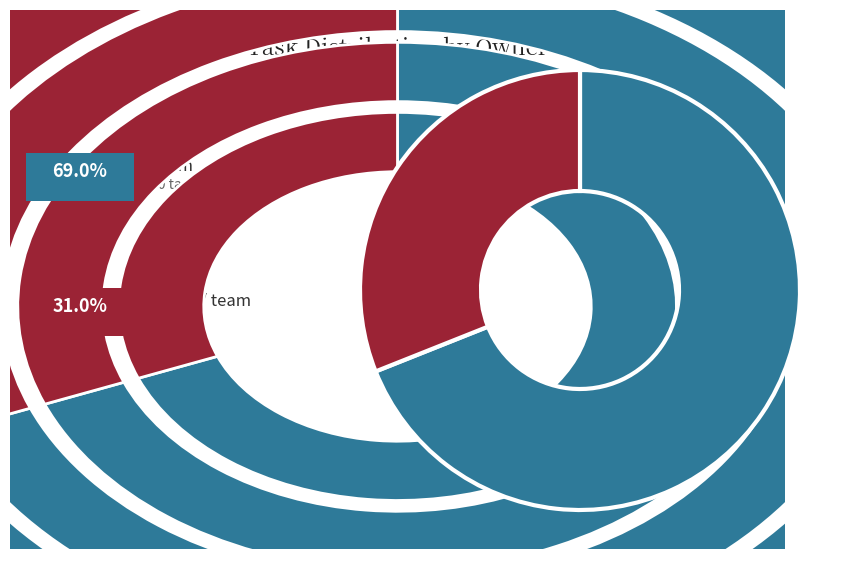

How many segments does this pie chart have?

2